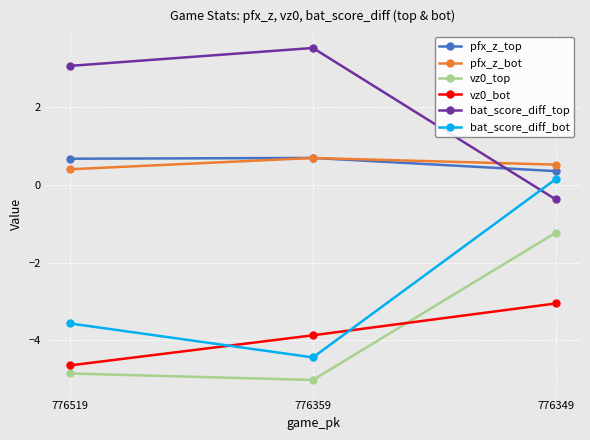

Does the chart display data point markers on the line(s)?

Yes